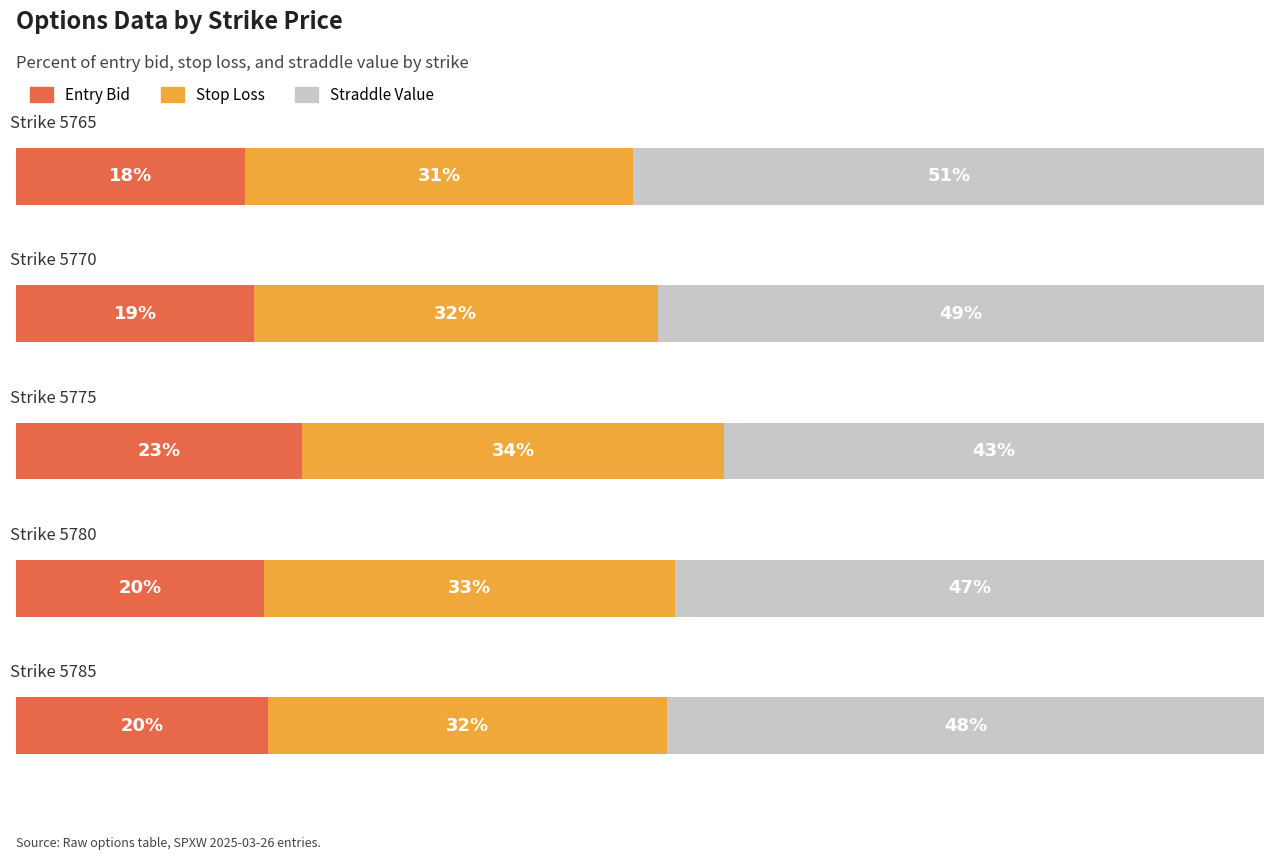

Which category has the highest value in the straddle_value series?

5765